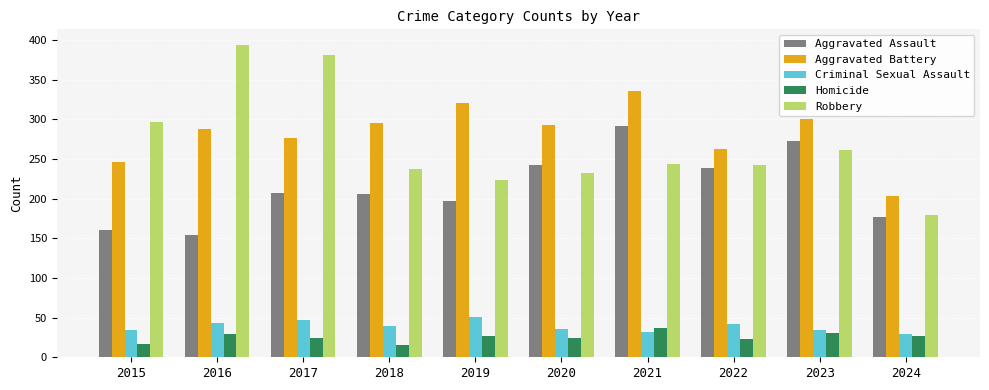

What is the spread (max minus min) of values at 2016?

365